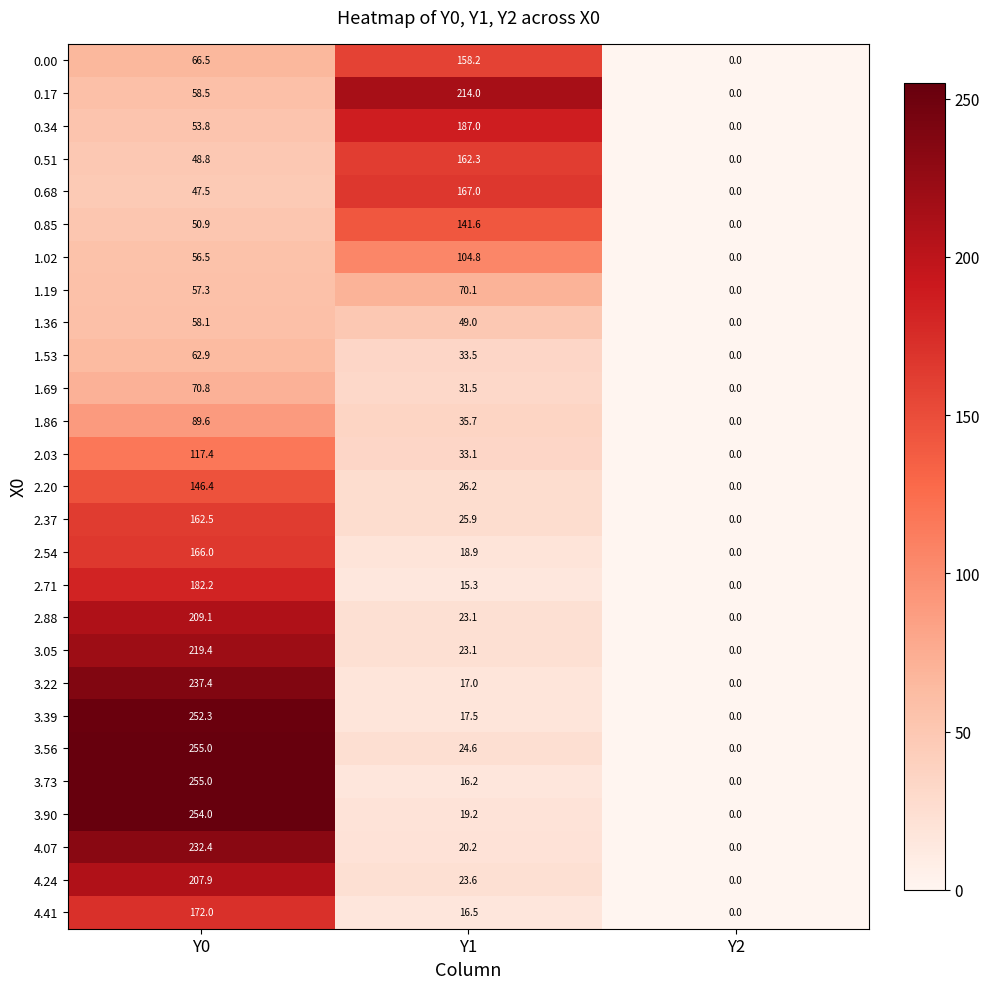

What is the difference between the highest and lowest values at Y0?

207.5